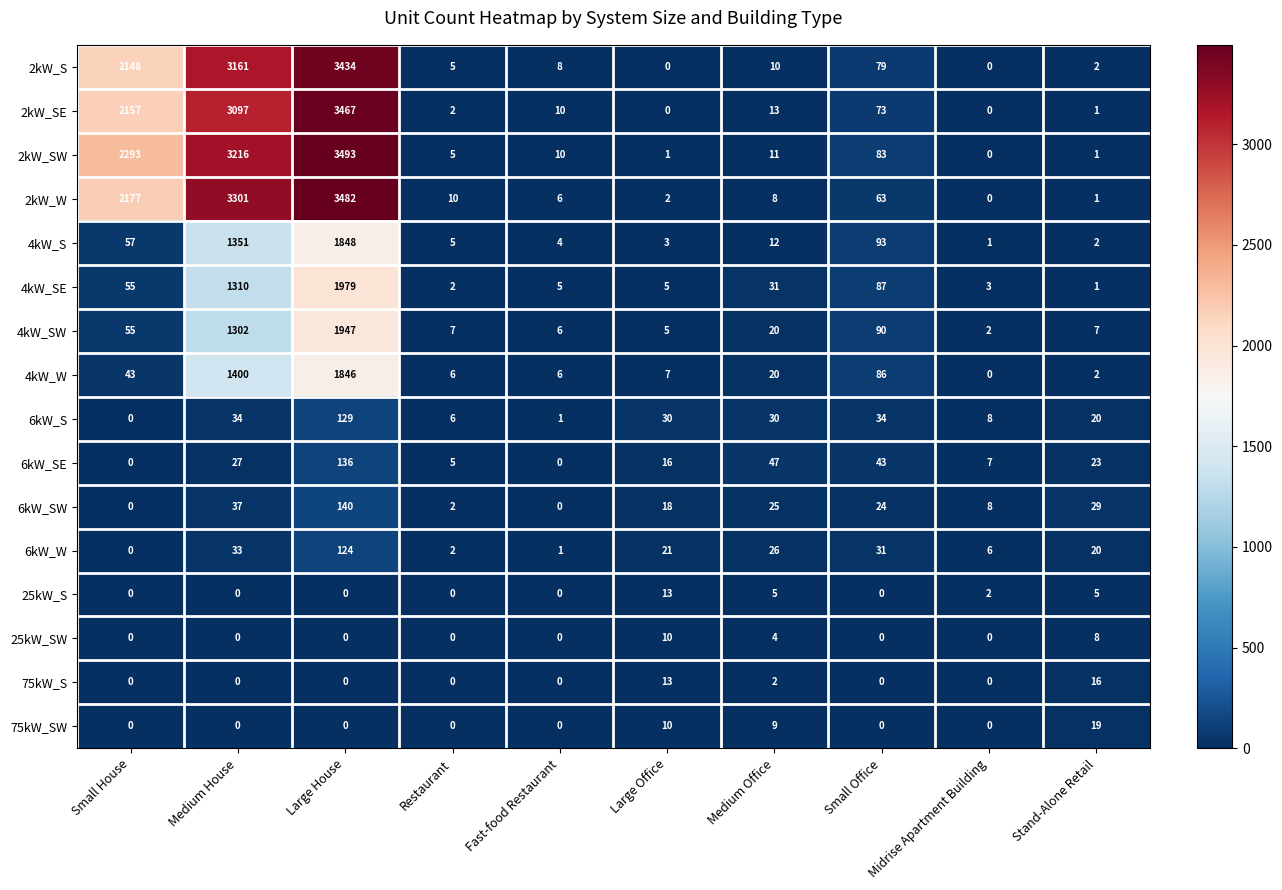

At which label is 2kW_W closest to 1741?

Small House